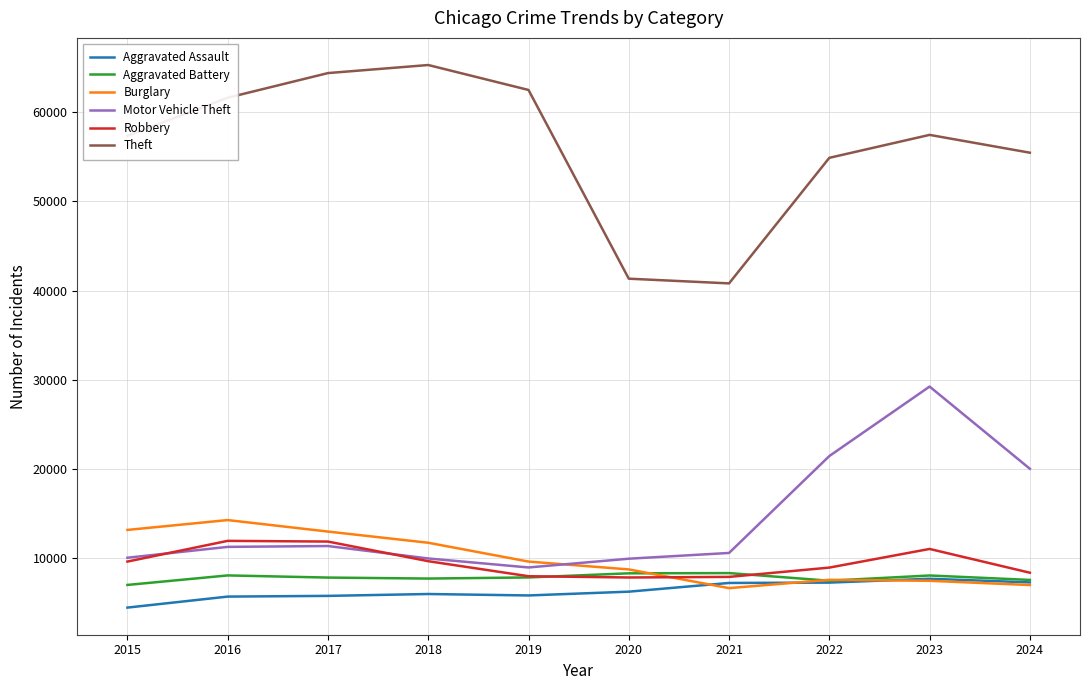

What is the maximum value shown in the chart?

65290